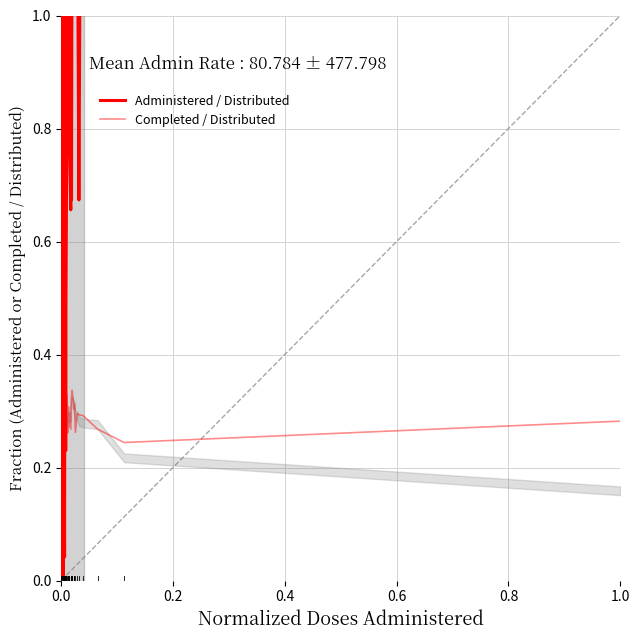

How many data points does each series have?

40